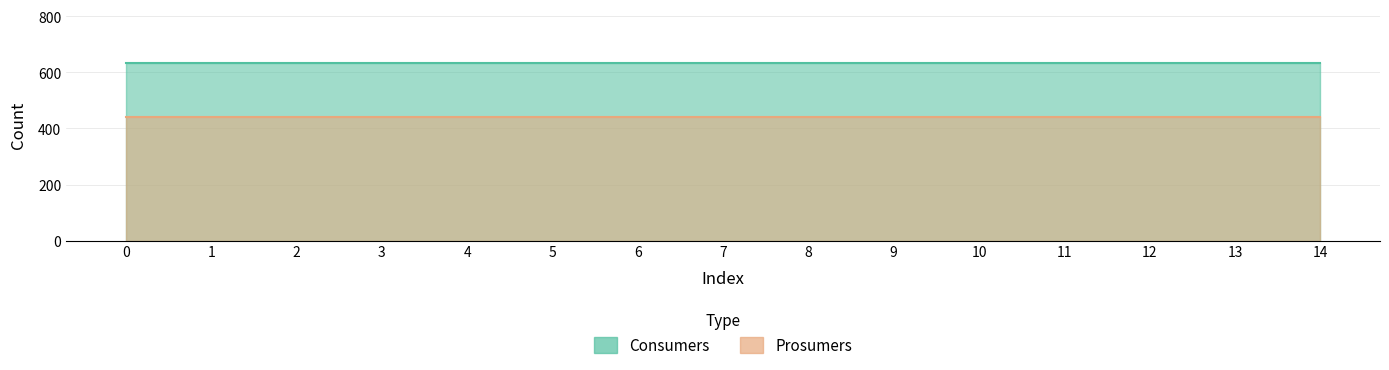

Does the chart display data point markers on the line(s)?

No